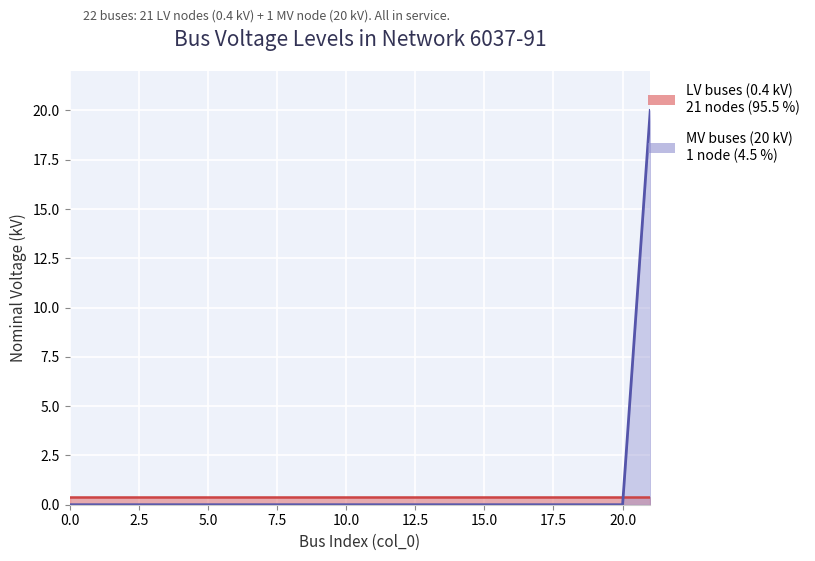

Reading left to right, list all the values displayed in this chart.

0=0	1=0	2=0	3=0	4=0	5=0	6=0	7=0	8=0	9=0	10=0	11=0	12=0	13=0	14=0	15=0	16=0	17=0	18=0	19=0	20=0	21=20